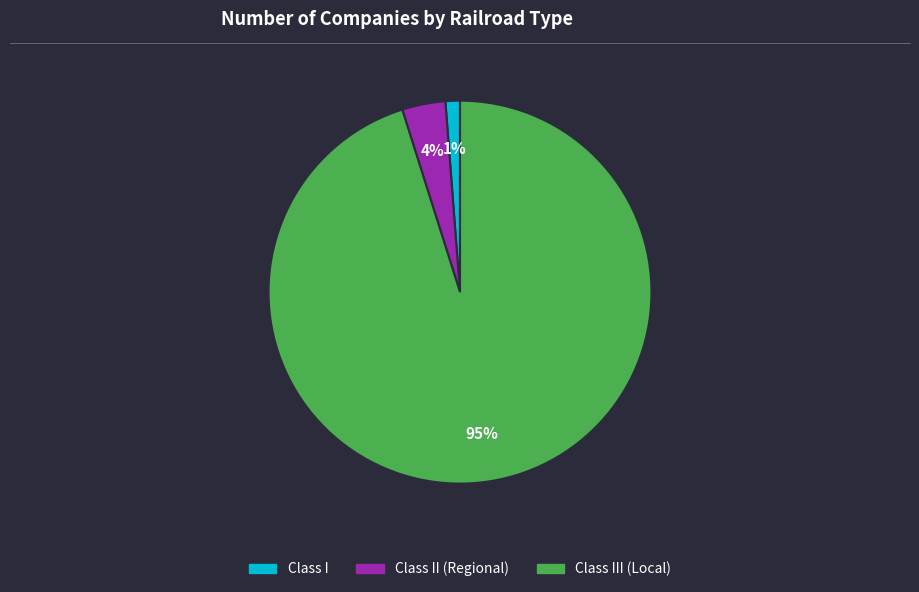

To the nearest percent, what is the difference between the largest and smallest slice percentages?

94%